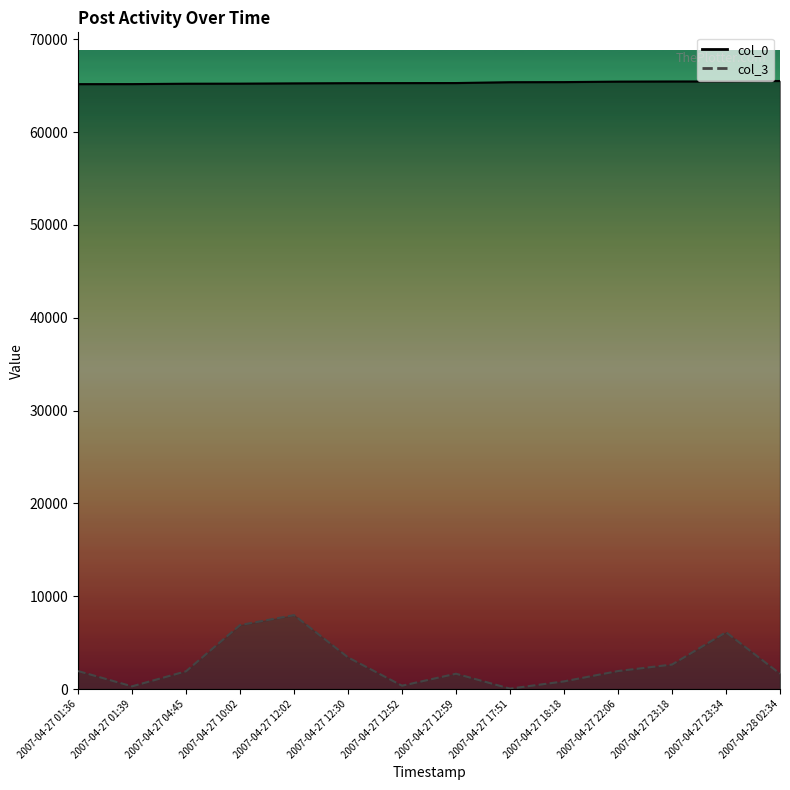

What is the spread (max minus min) of values at 2007-04-27 01:36?

63225